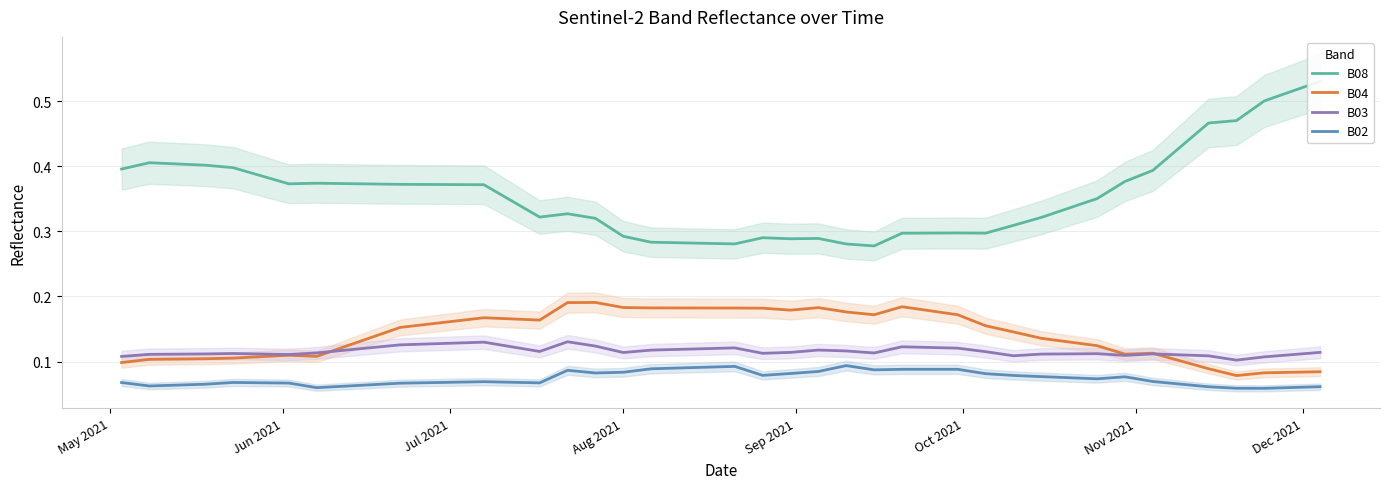

True or false: B02 and B03 intersect in this chart.

False